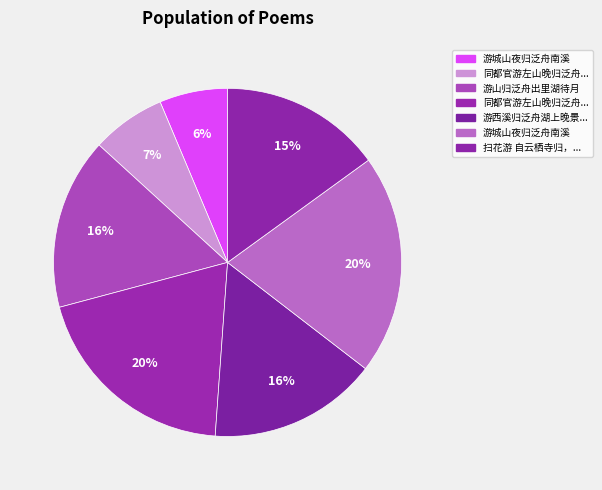

Count the number of slices in the pie.

7